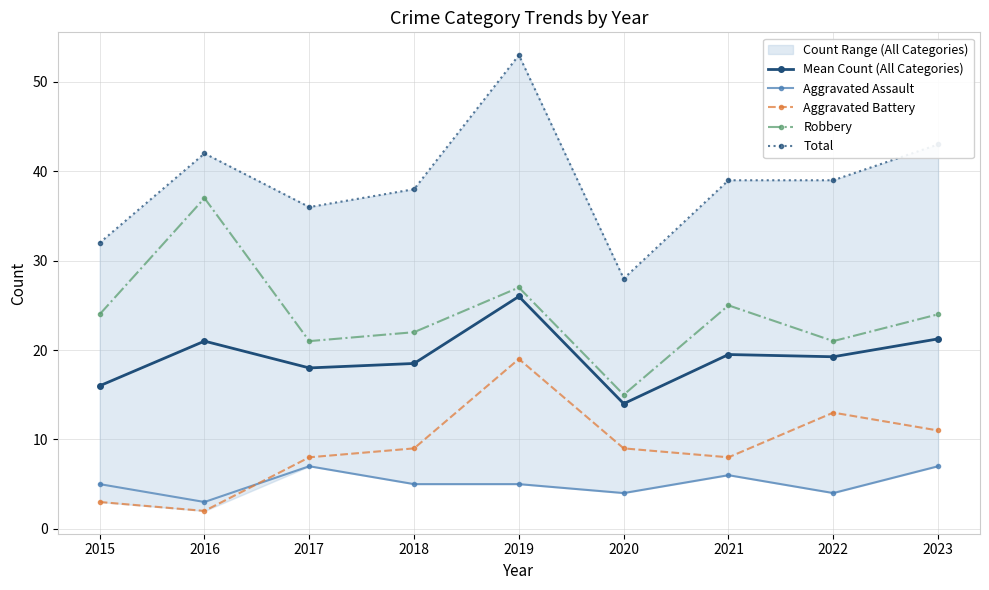

What value does the Robbery series have at 2018?

22.0